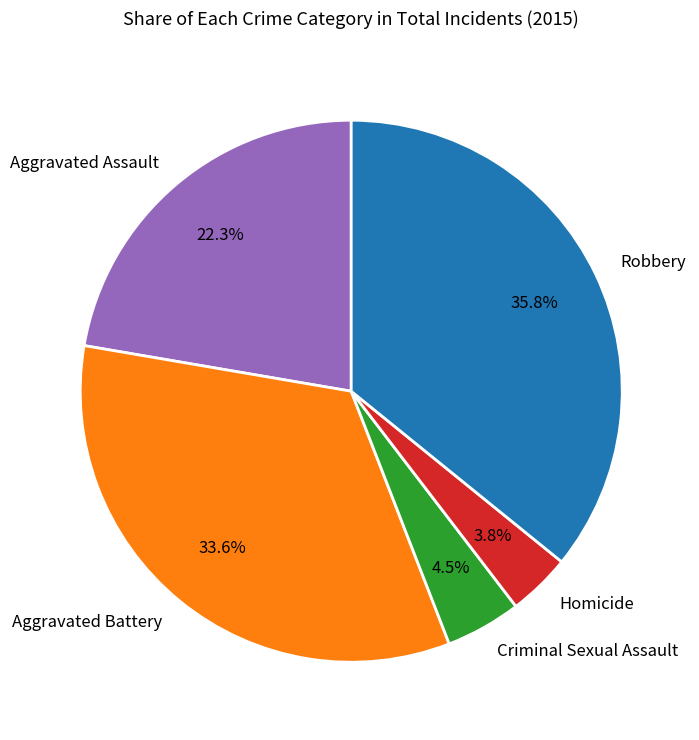

How many slices are in this pie chart?

5